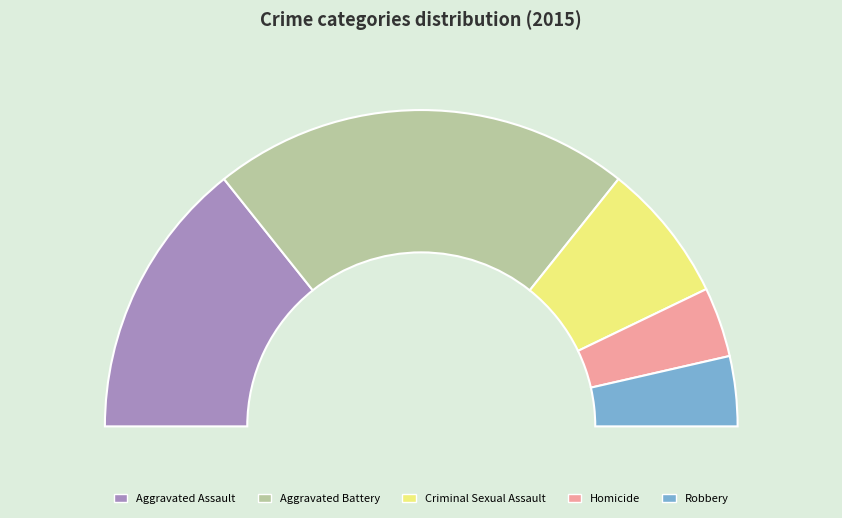

Is Robbery the majority of the pie?

No